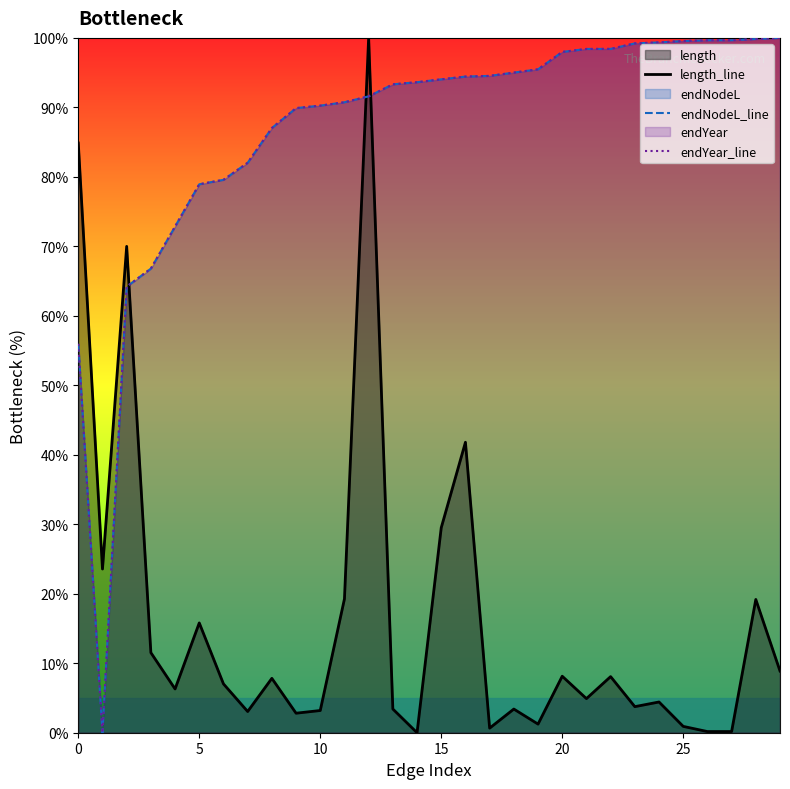

True or false: length_line has more than 0 interior local peaks.

True